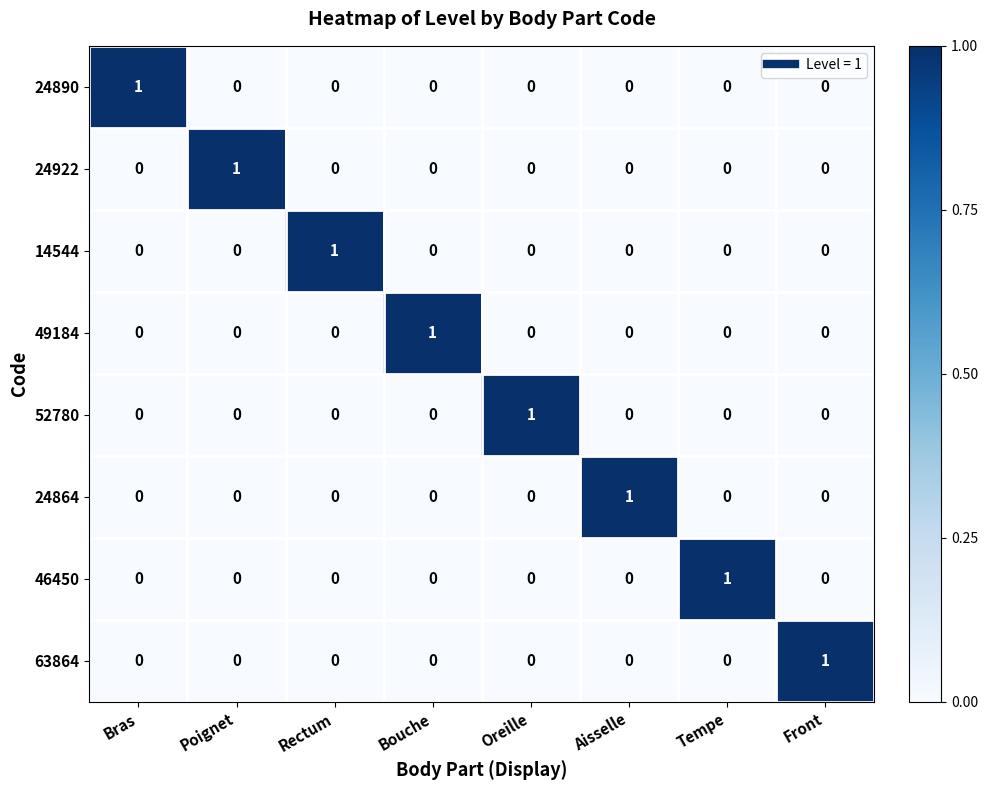

How many categories are shown in the chart?

8